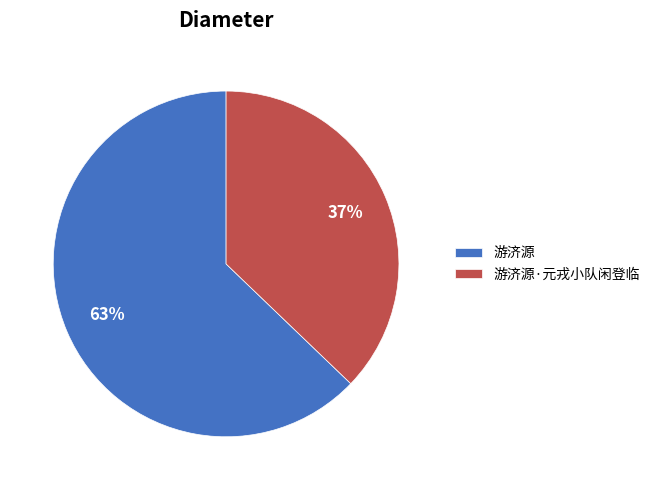

Do 游济源·元戎小队闲登临 and 游济源 together represent more than half of the pie?

Yes